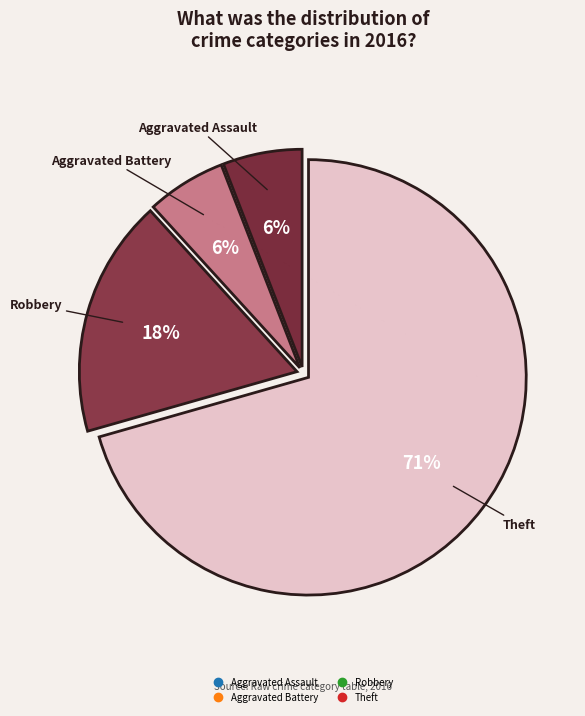

Count the number of slices in the pie.

4